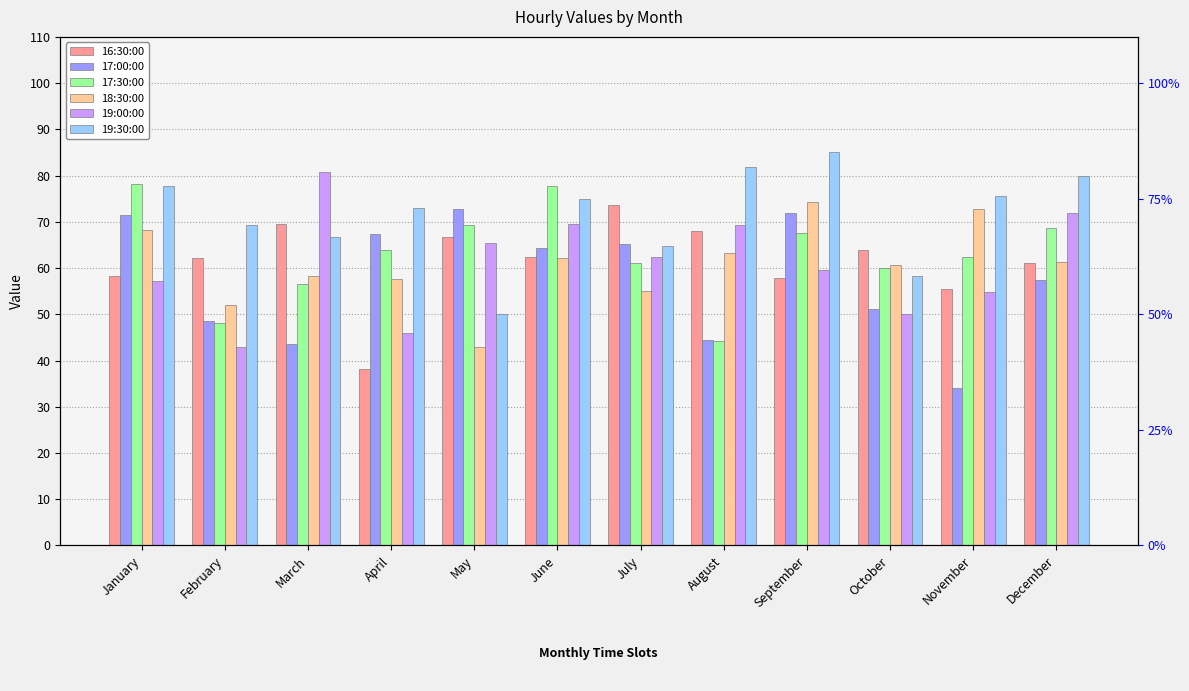

What is the total value across all series at May?

366.9